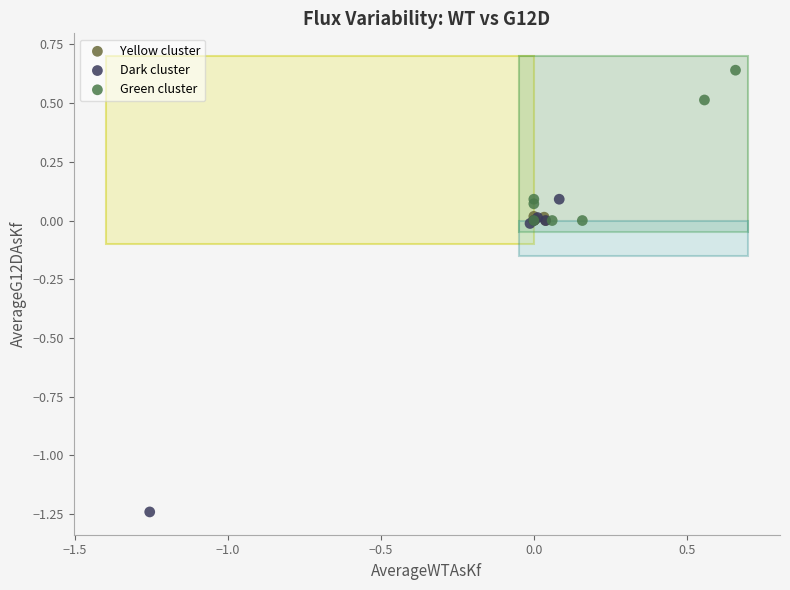

Which series contains the lowest Y value?

Dark cluster